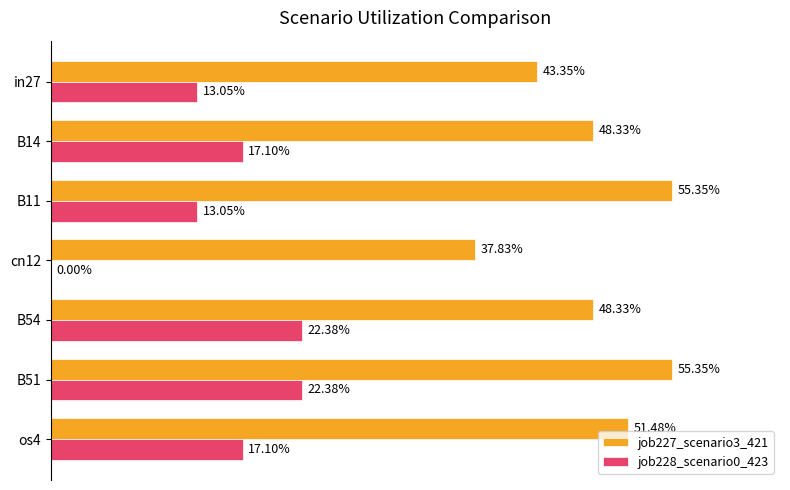

What is the maximum value shown in the chart?

0.6